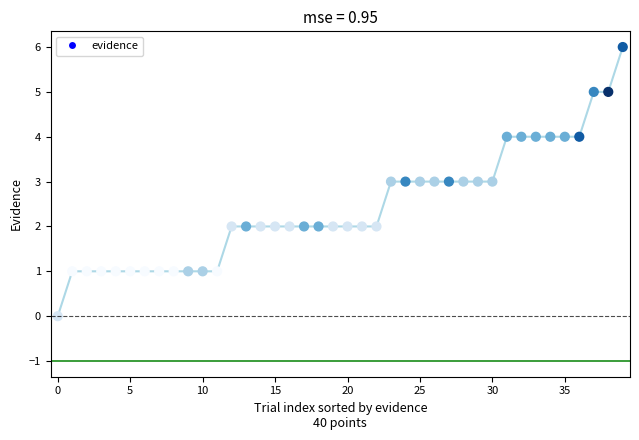

What is the range of Y values (max minus min)?

6